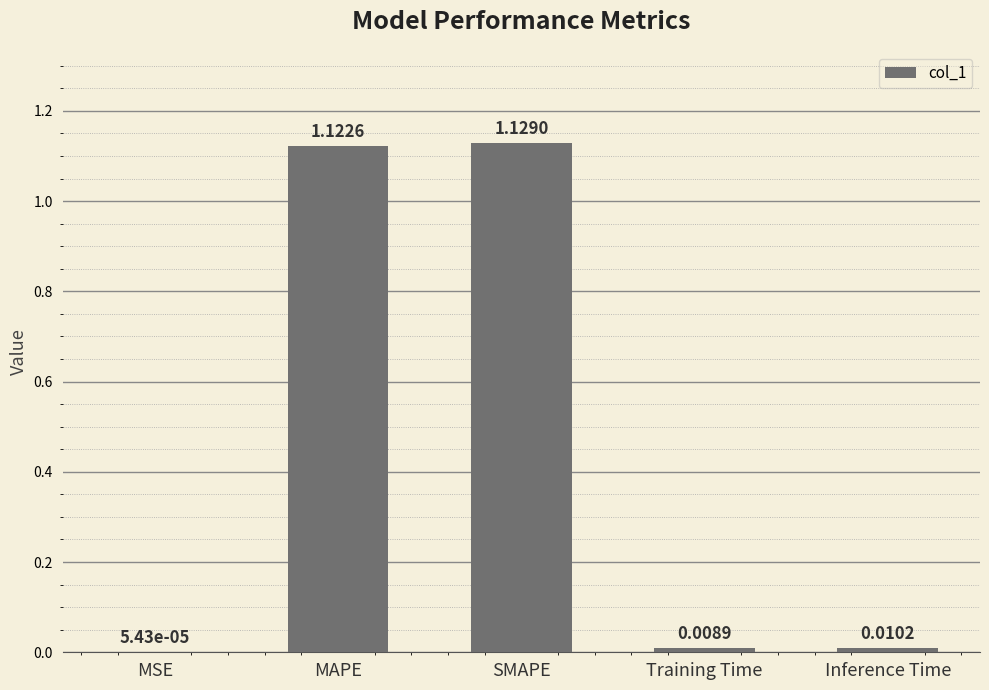

Are the bars horizontal?

No